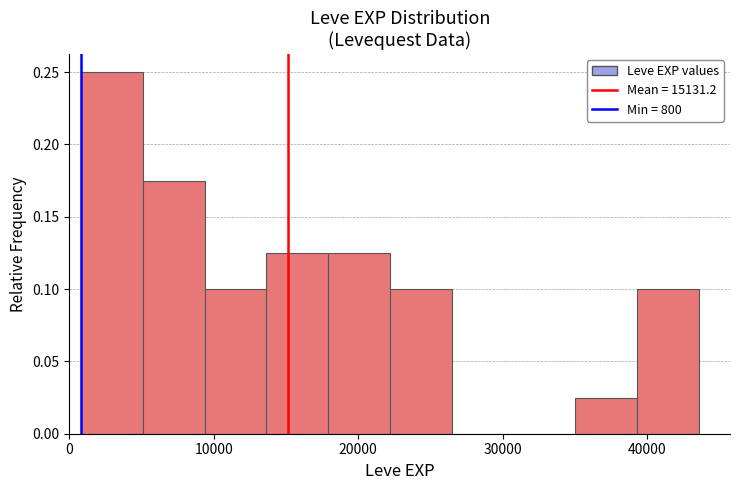

What is the height of the bar covering 39000 to 44000 on the x-axis? Neither the bar edges nor the heights are printed on the chart, so give them approximately, as read against the axes.

0.100